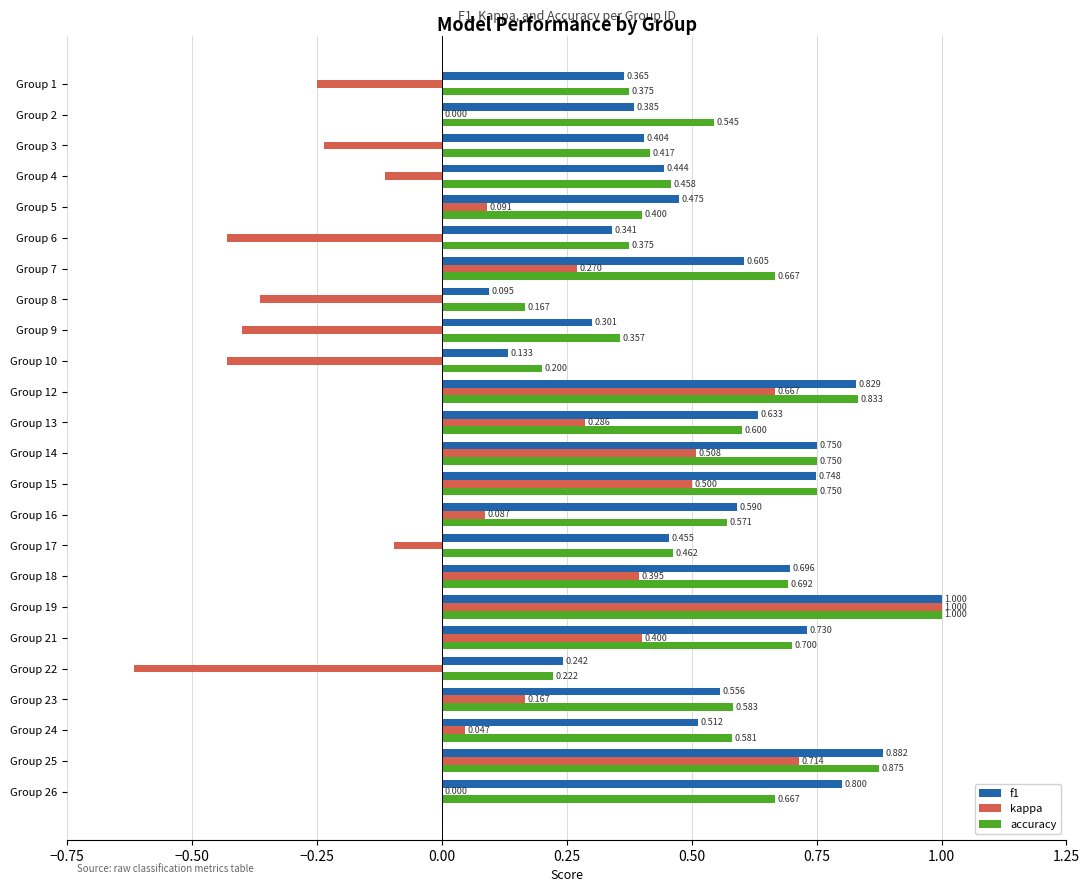

What is the average value of the accuracy series?

0.6